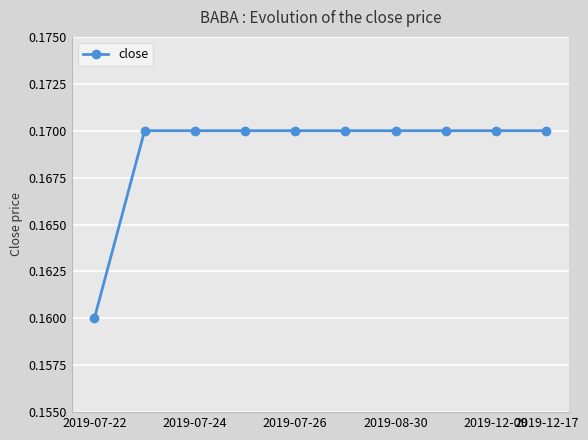

What is the sum of all values?

1.7